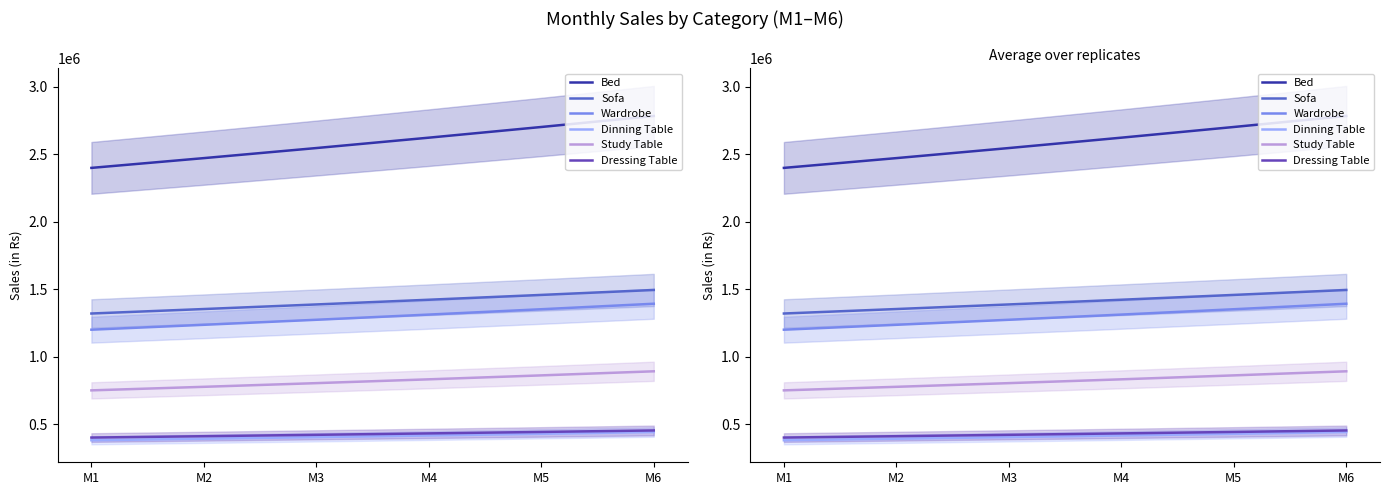

Count the number of data series in this chart.

6